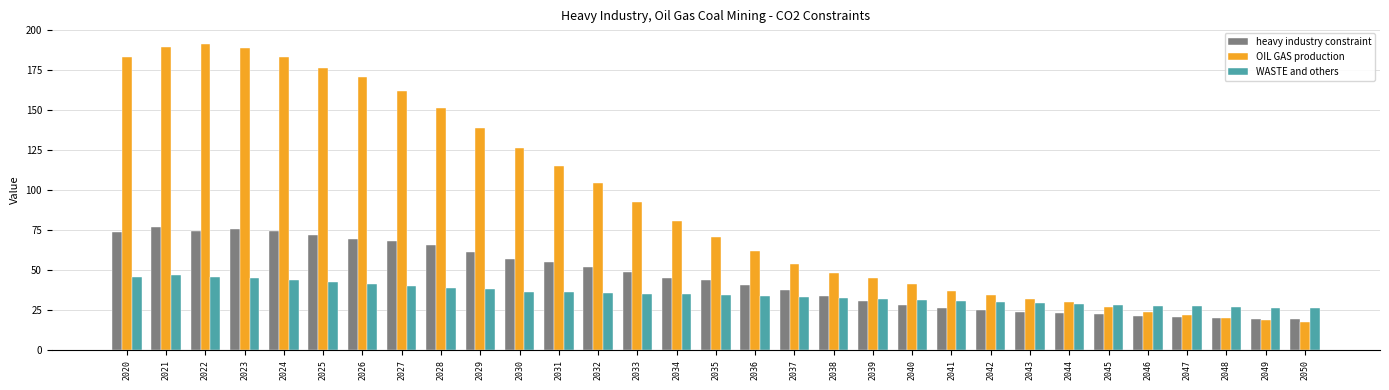

What is the value of the OIL GAS production bar at the 21st from the left?

41.3